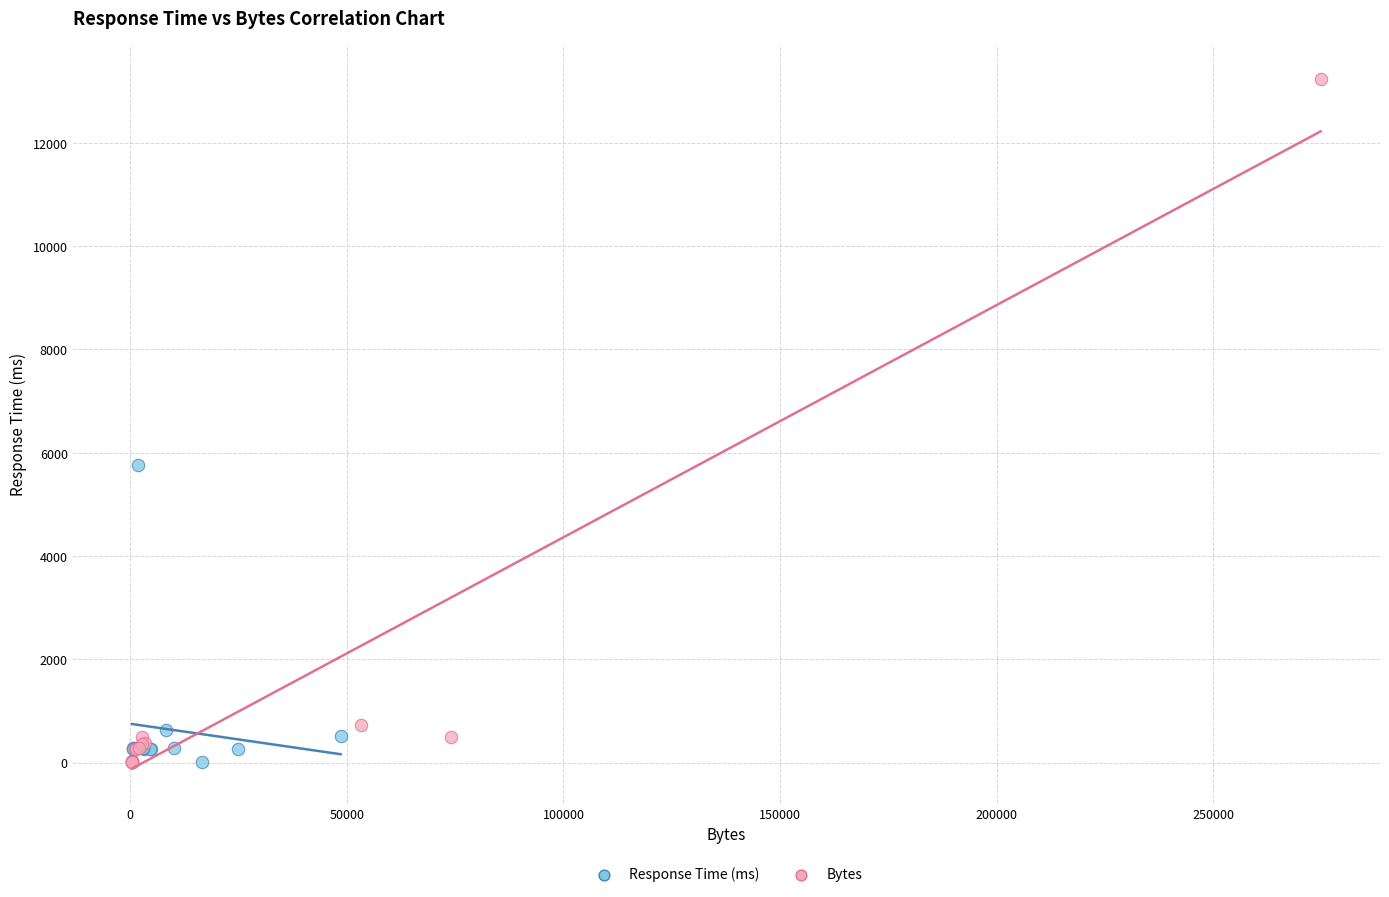

Which series has the widest spread of Y values?

Bytes